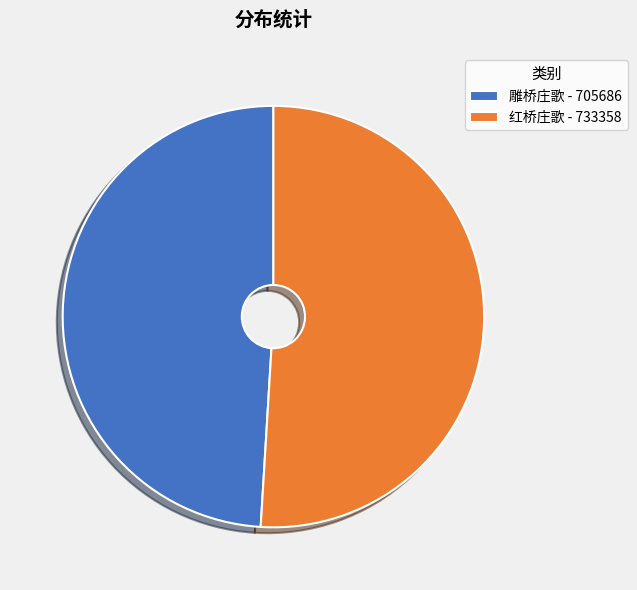

Count the number of slices in the pie.

2